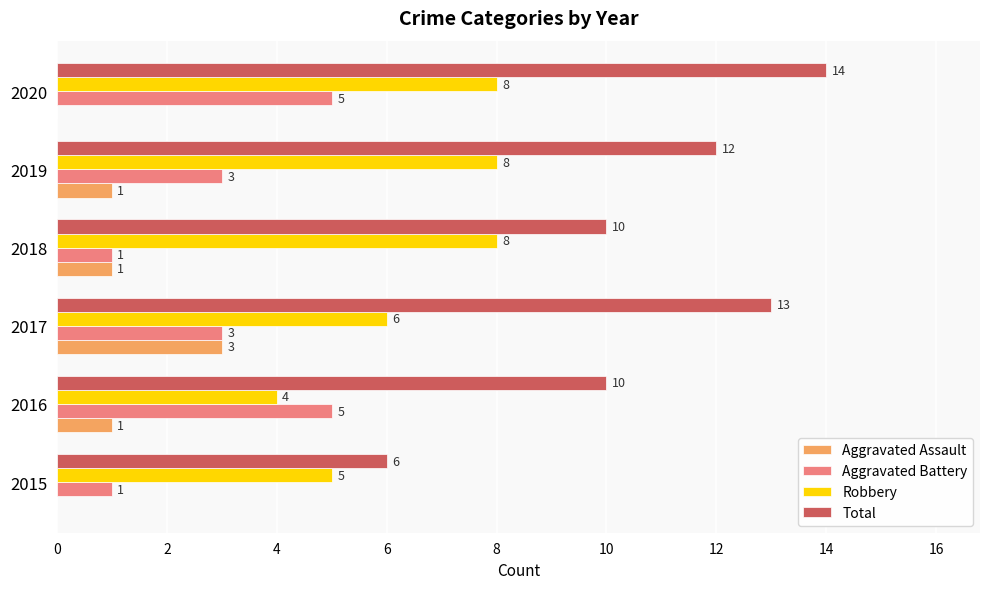

Is it true that Total equals 12 at 2019?

True